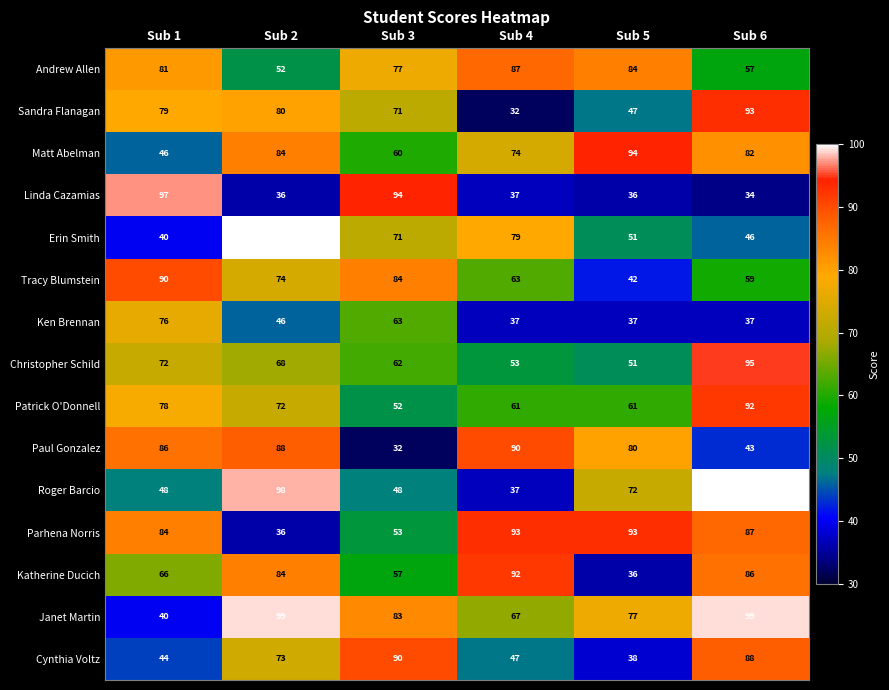

Rank the categories by Andrew Allen value from highest to lowest.

Sub 4, Sub 5, Sub 1, Sub 3, Sub 6, Sub 2